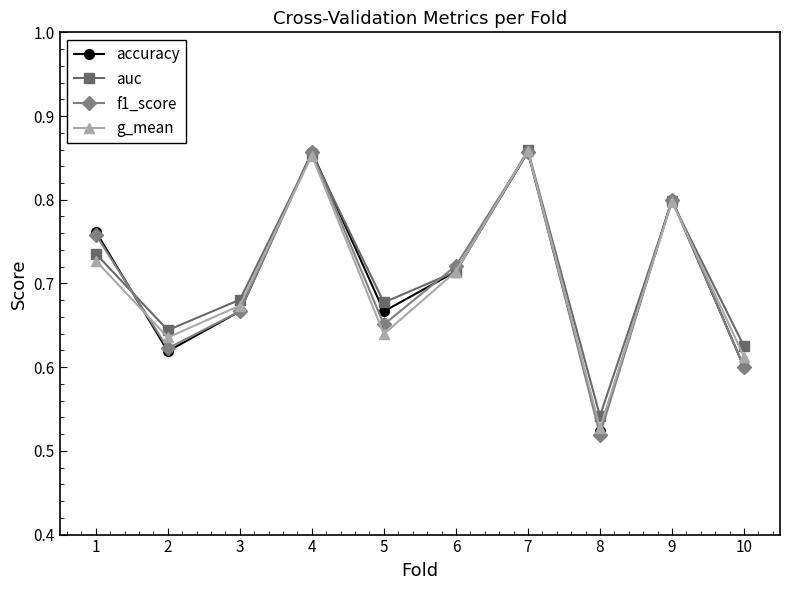

True or false: accuracy has more than 0 interior local peaks.

True